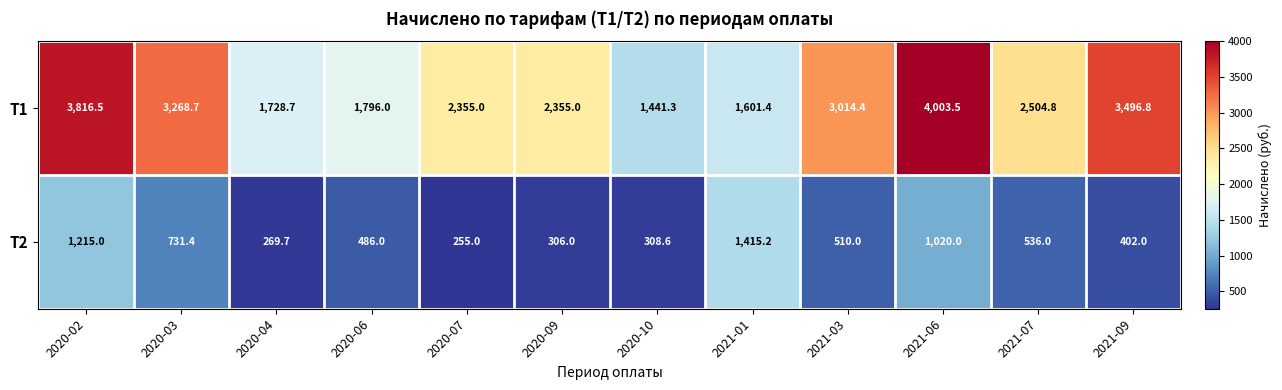

Rank the series by their maximum value, from lowest to highest.

Т2, Т1